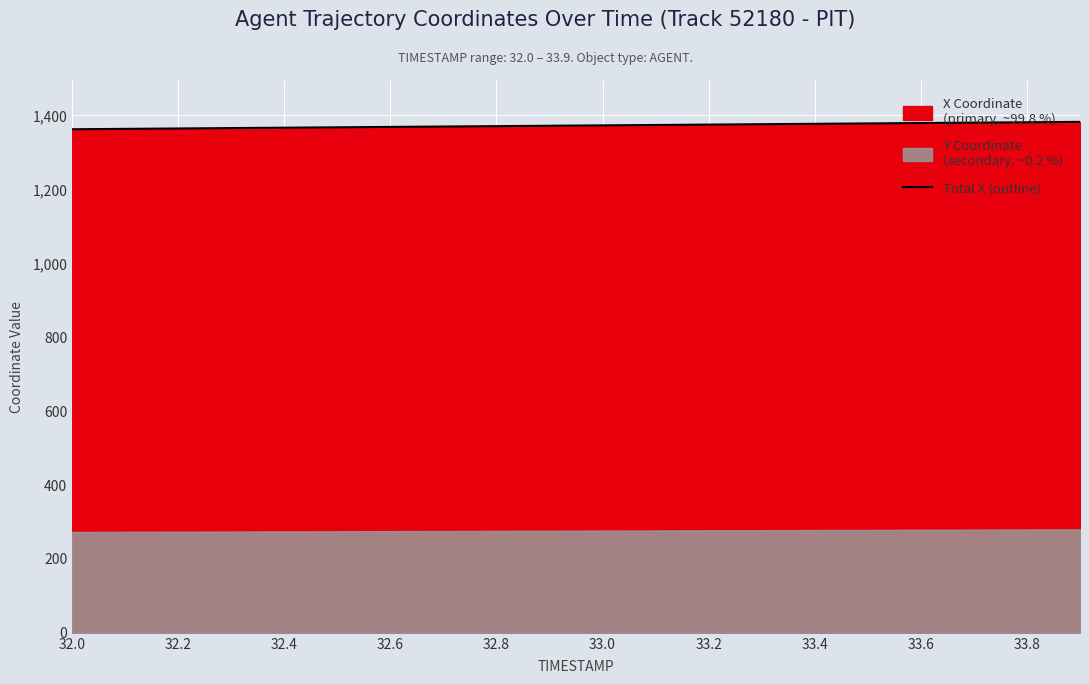

What is the highest value of the Total X (outline) series?

1382.7